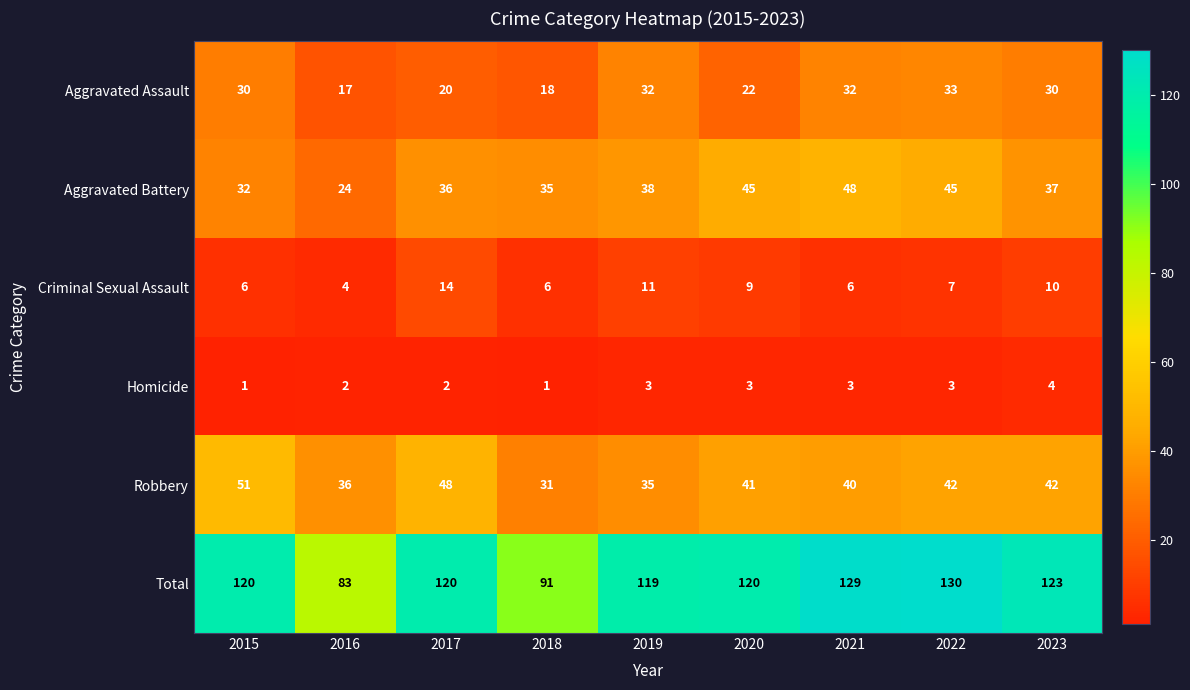

What is the difference between the Robbery values at 2018 and 2016?

5